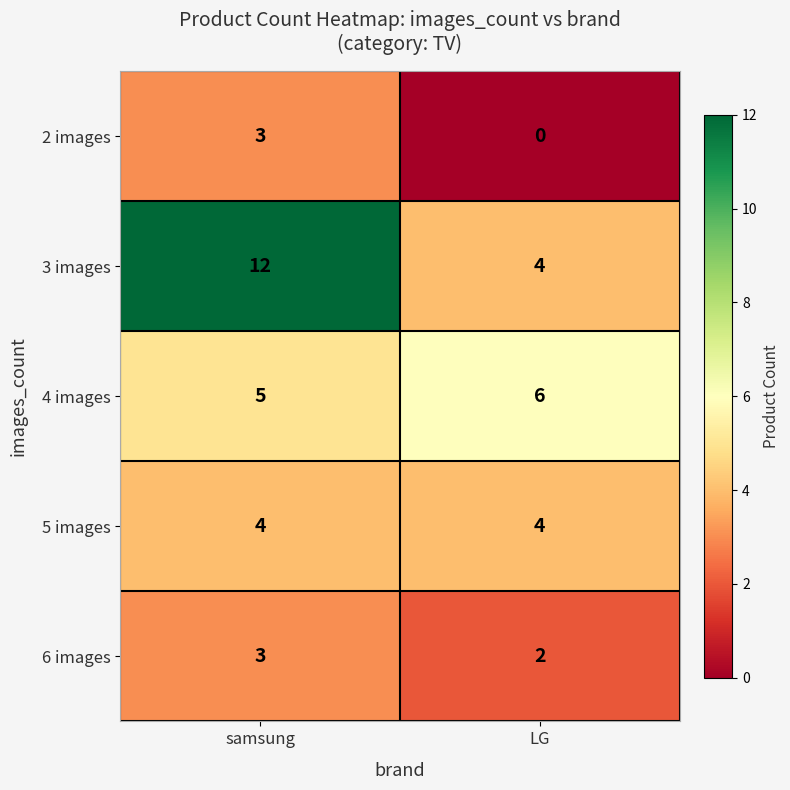

Reading right to left, extract all data points from this chart.

2 images: 0	3
3 images: 4	12
4 images: 6	5
5 images: 4	4
6 images: 2	3